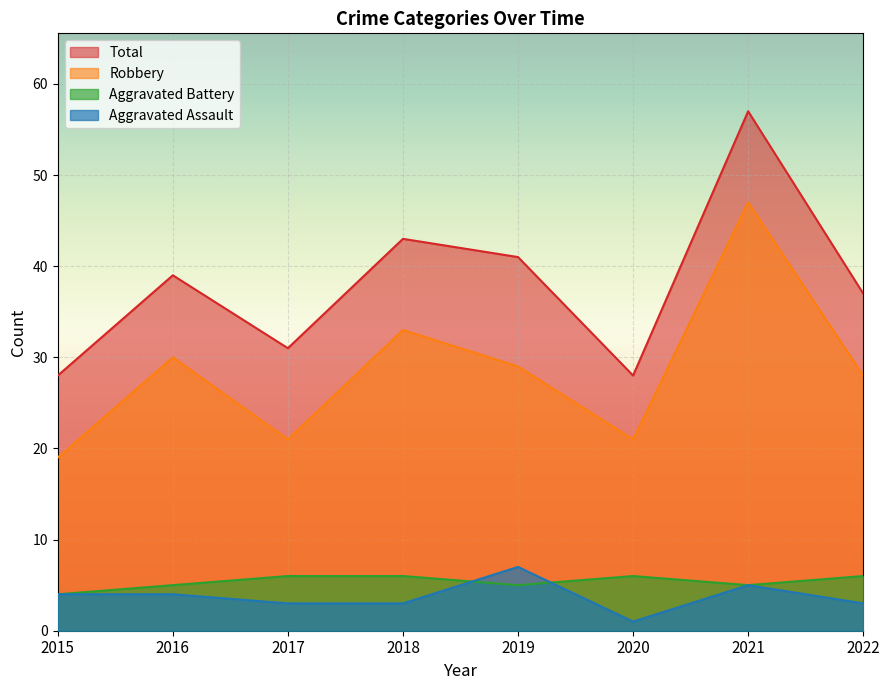

Which series has the largest range (max minus min)?

Total